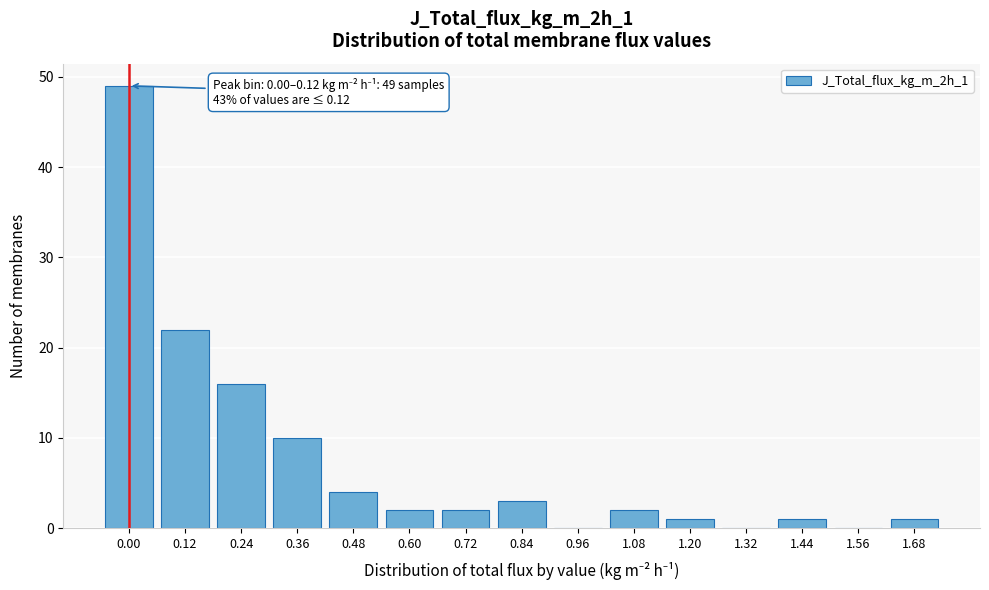

Reading left to right, transcribe all the data shown in this chart.

0.00=49	0.12=22	0.24=16	0.36=10	0.48=4	0.60=2	0.72=2	0.84=3	0.96=0	1.08=2	1.20=1	1.32=0	1.44=1	1.56=0	1.68=1